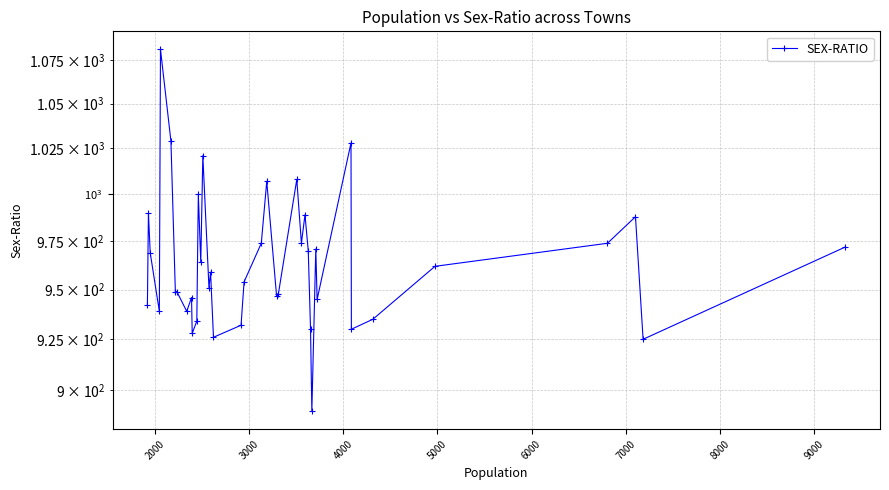

How many data points does each series have?

40